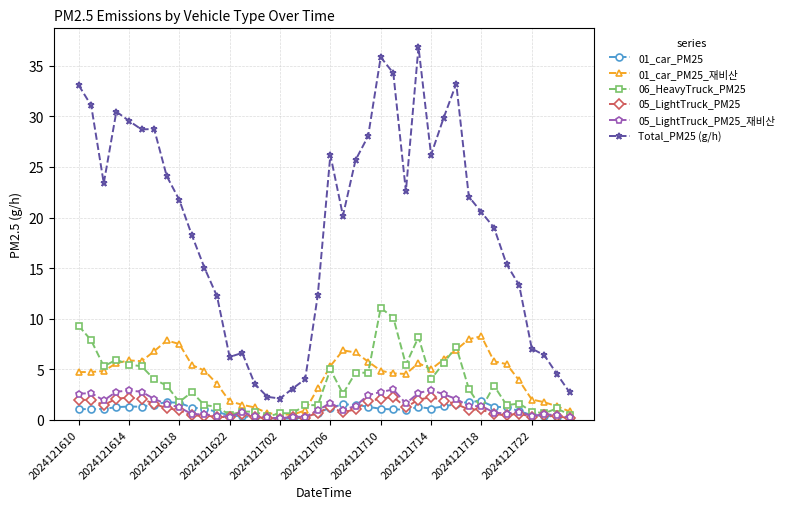

What is the maximum value for 01_car_PM25_재비산?

8.3